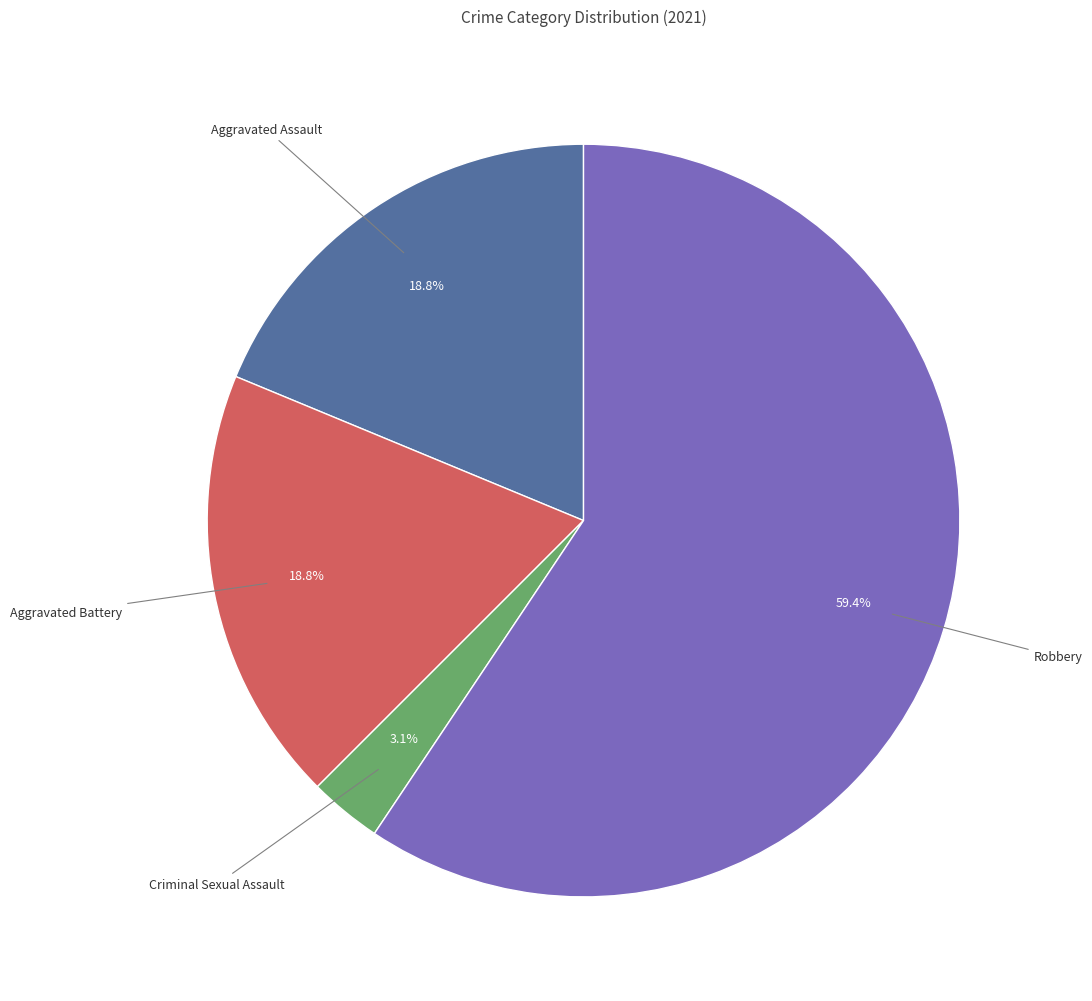

Does any single category account for the majority?

Yes